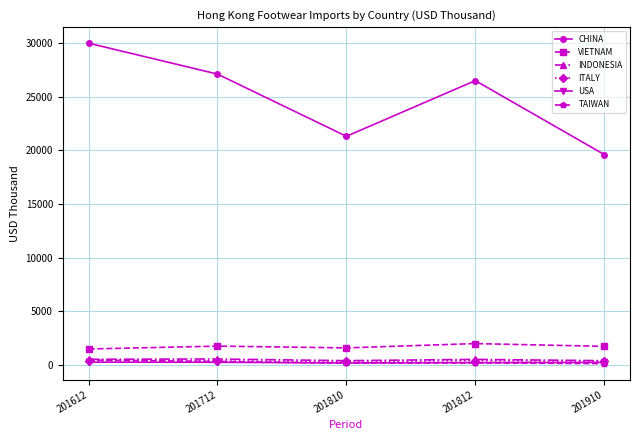

True or false: VIETNAM and CHINA intersect in this chart.

False